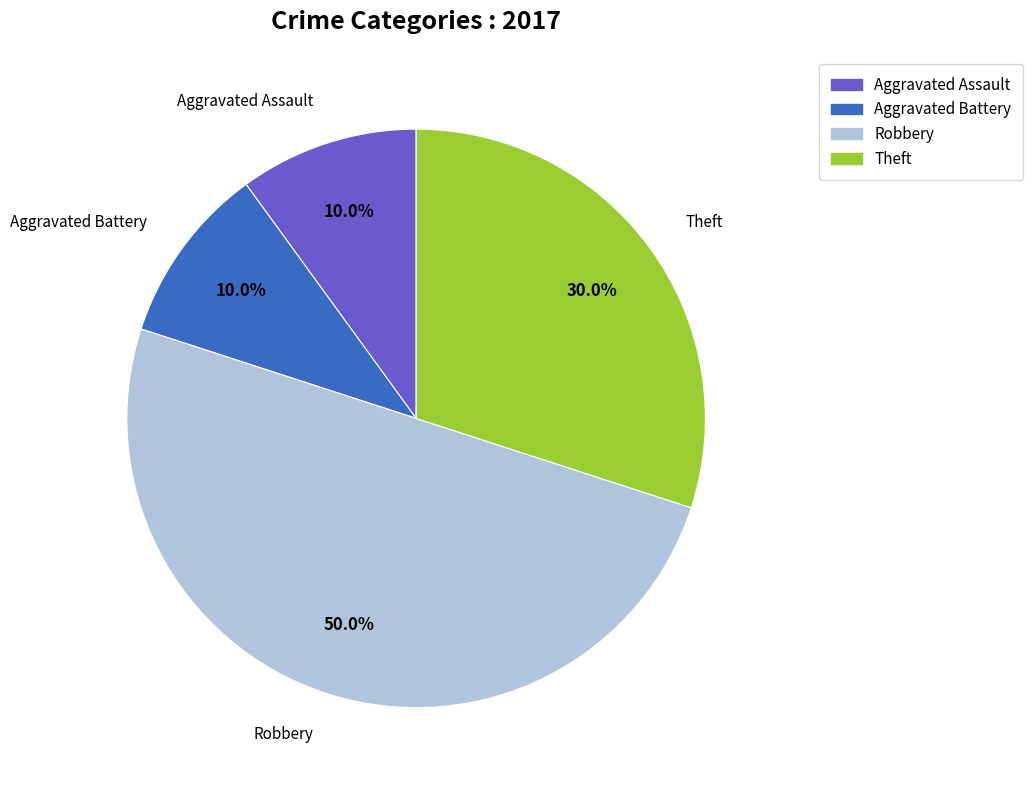

Count the number of slices in the pie.

4